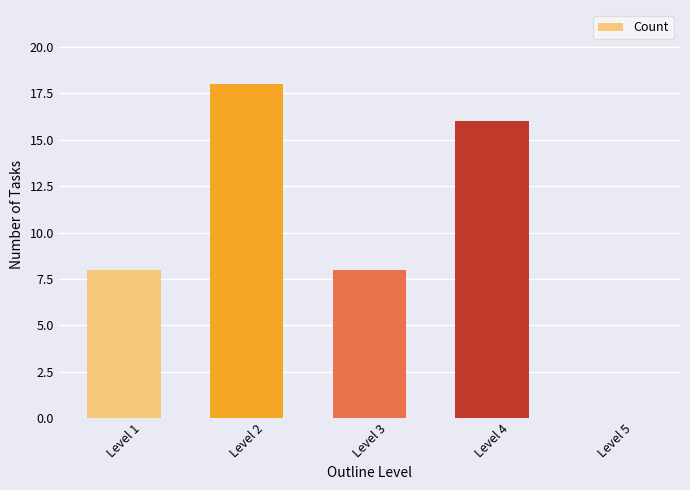

Is it true that the value at Level 4 is 16?

True